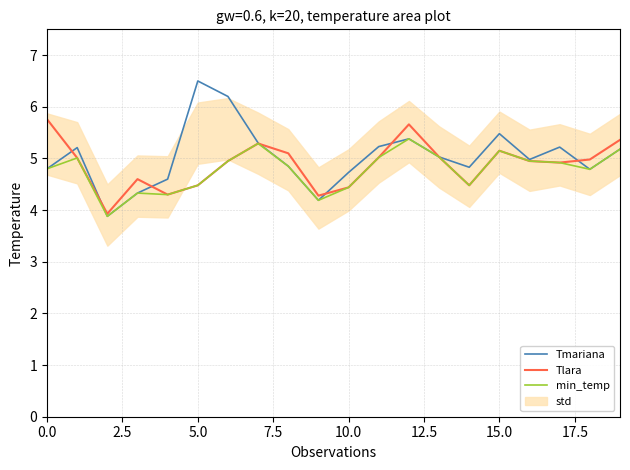

Rank the series by their maximum value, from highest to lowest.

Tmariana, Tlara, min_temp